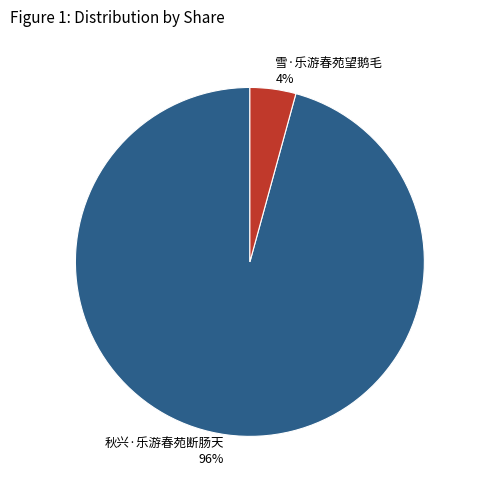

Combined, do 秋兴·乐游春苑断肠天 and 雪·乐游春苑望鹅毛 account for over 50%?

Yes